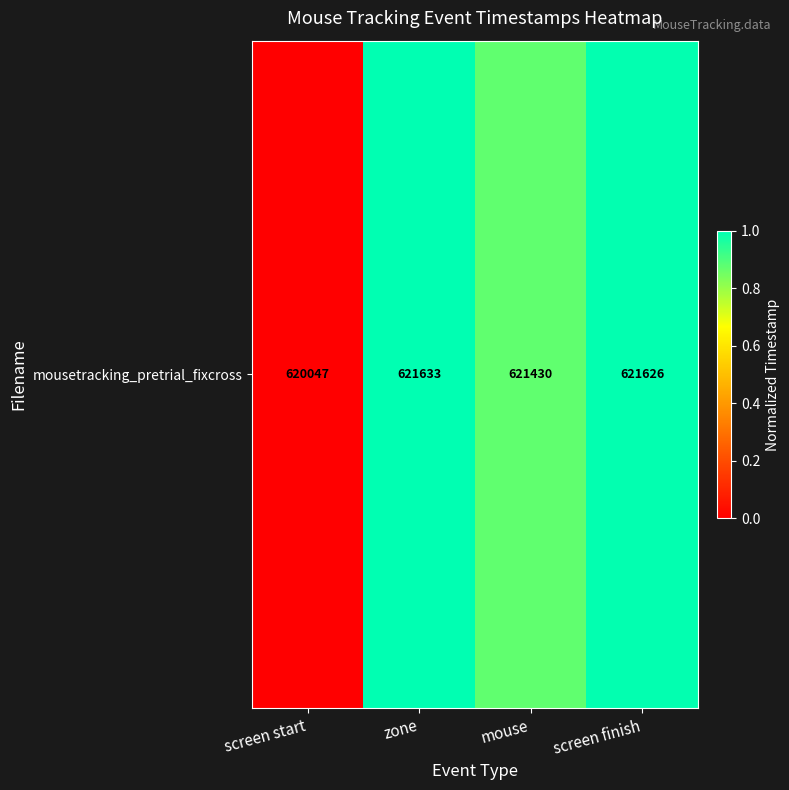

List the labels in order of value, smallest first.

screen start, mouse, screen finish, zone